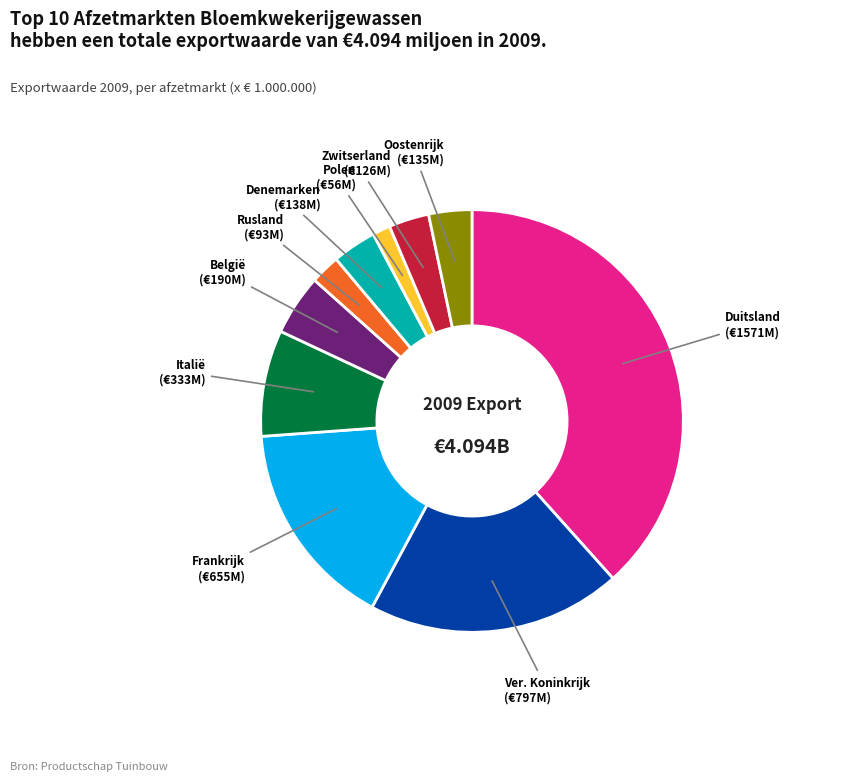

Does any single category account for the majority?

No